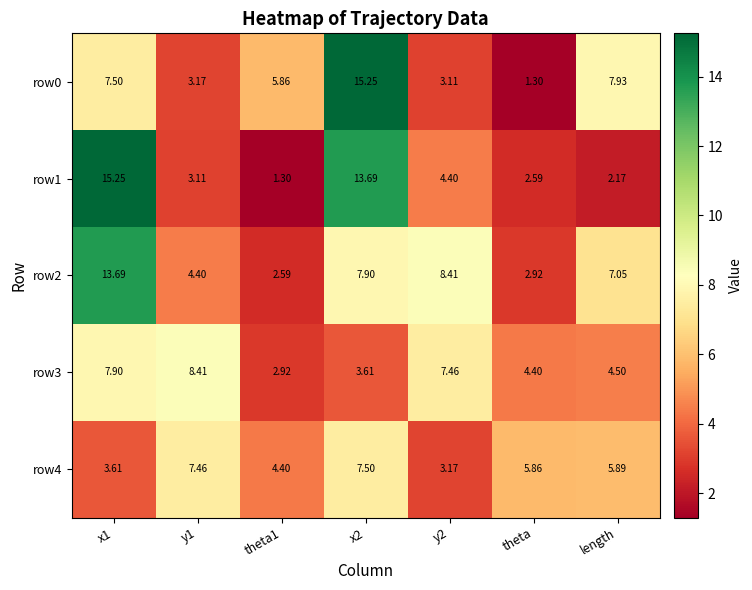

At which label is row3 closest to 5?

length